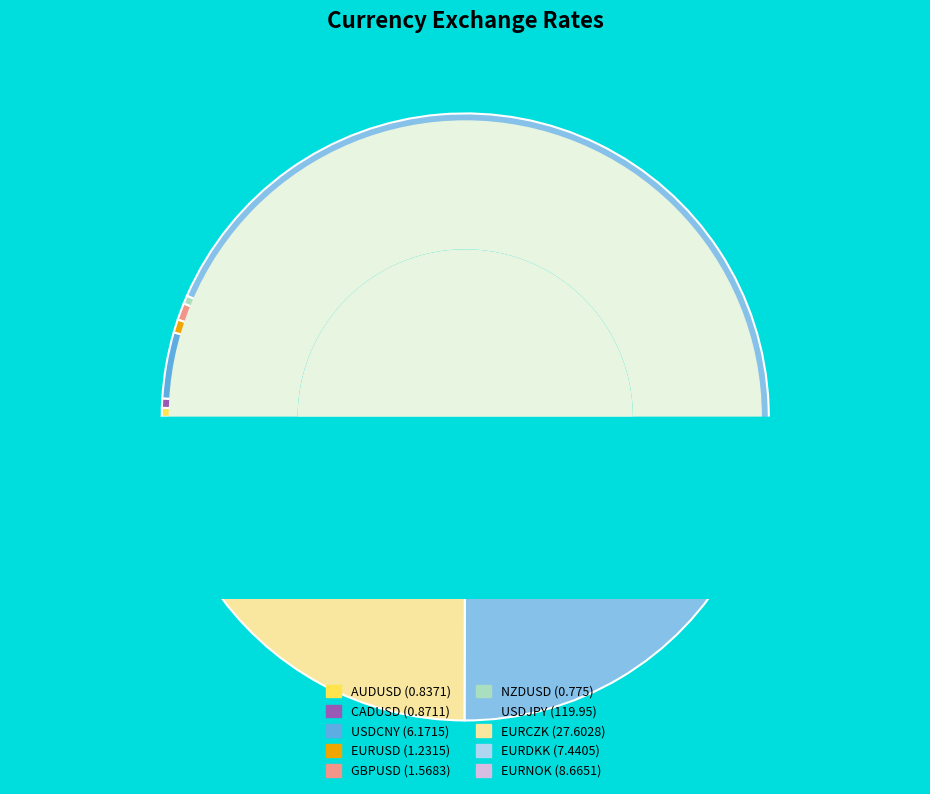

Is it true that AUDUSD is 0% of the pie?

True